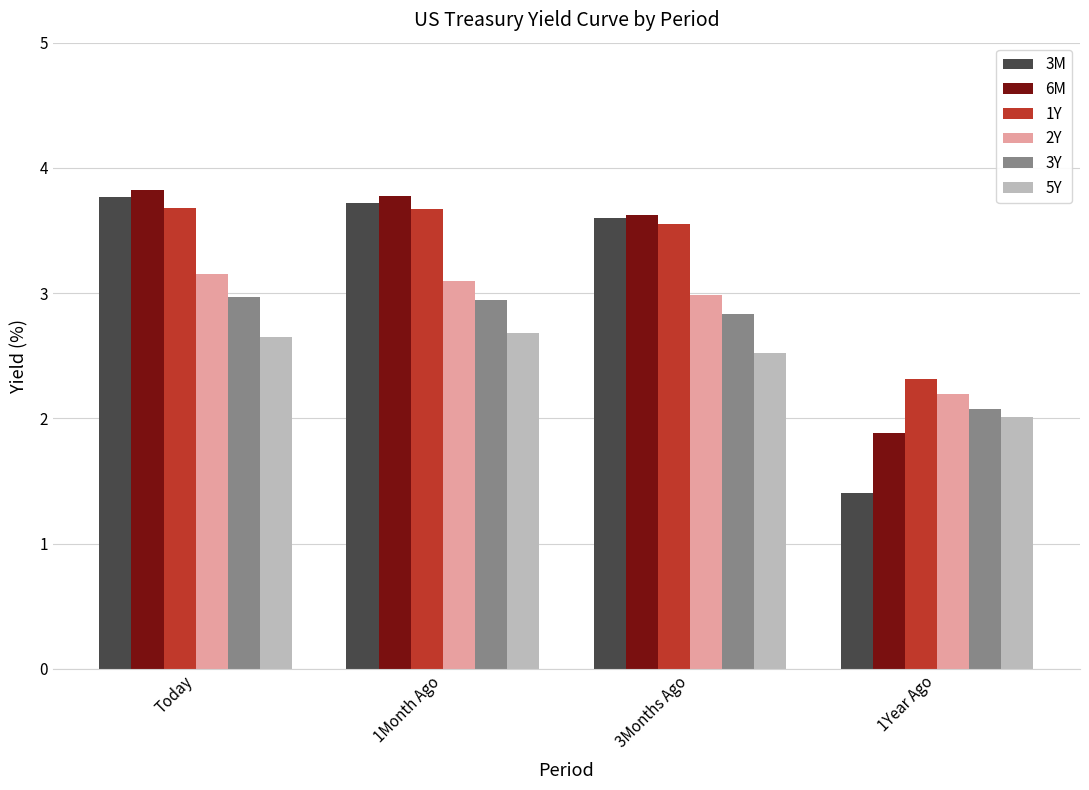

What is the difference between the 3Y values at 1Year Ago and Today?

0.9